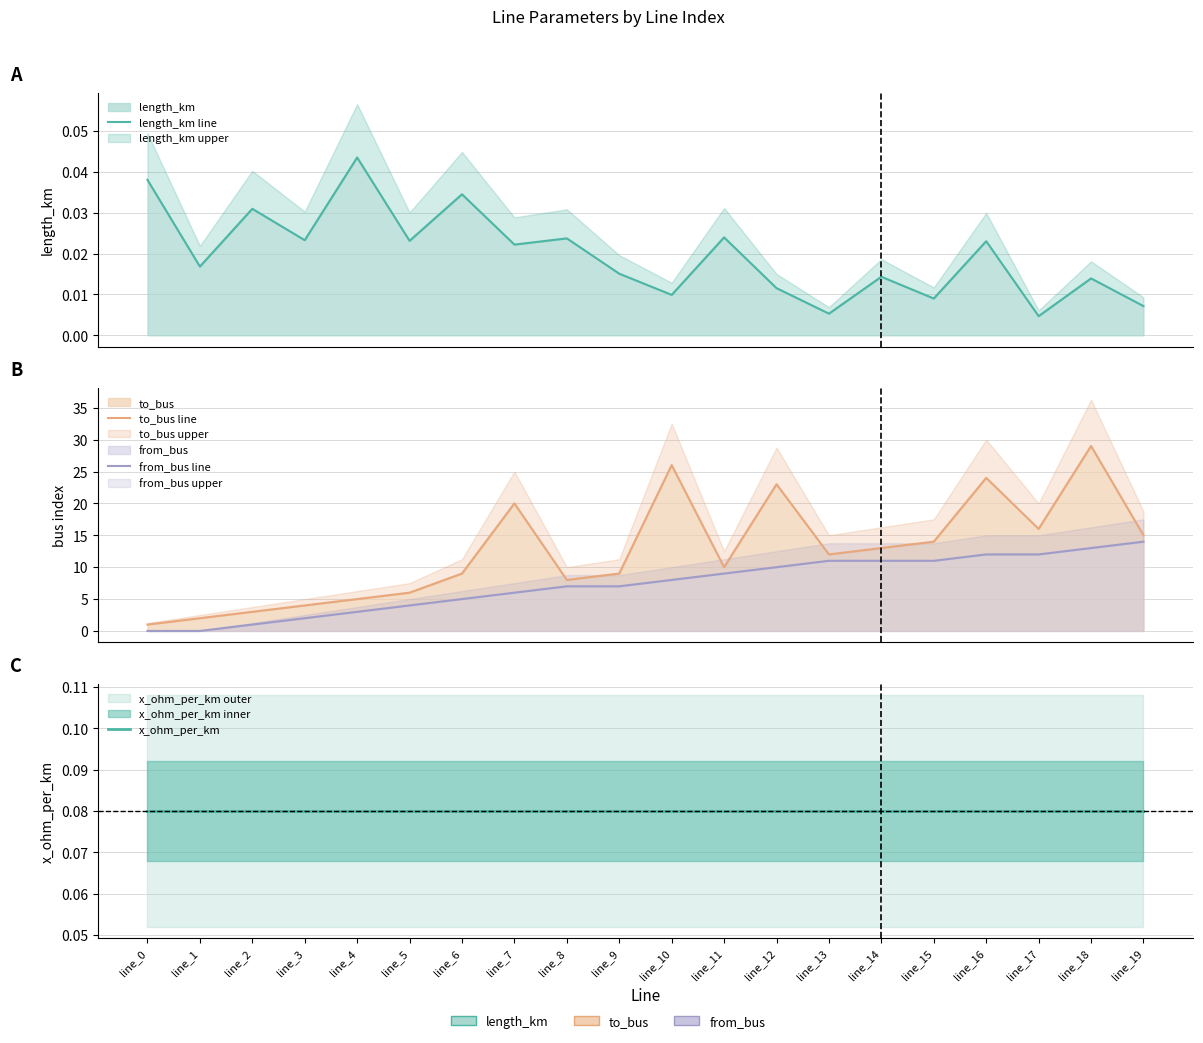

True or false: to_bus line has a value of 24.9 at line_15.

False